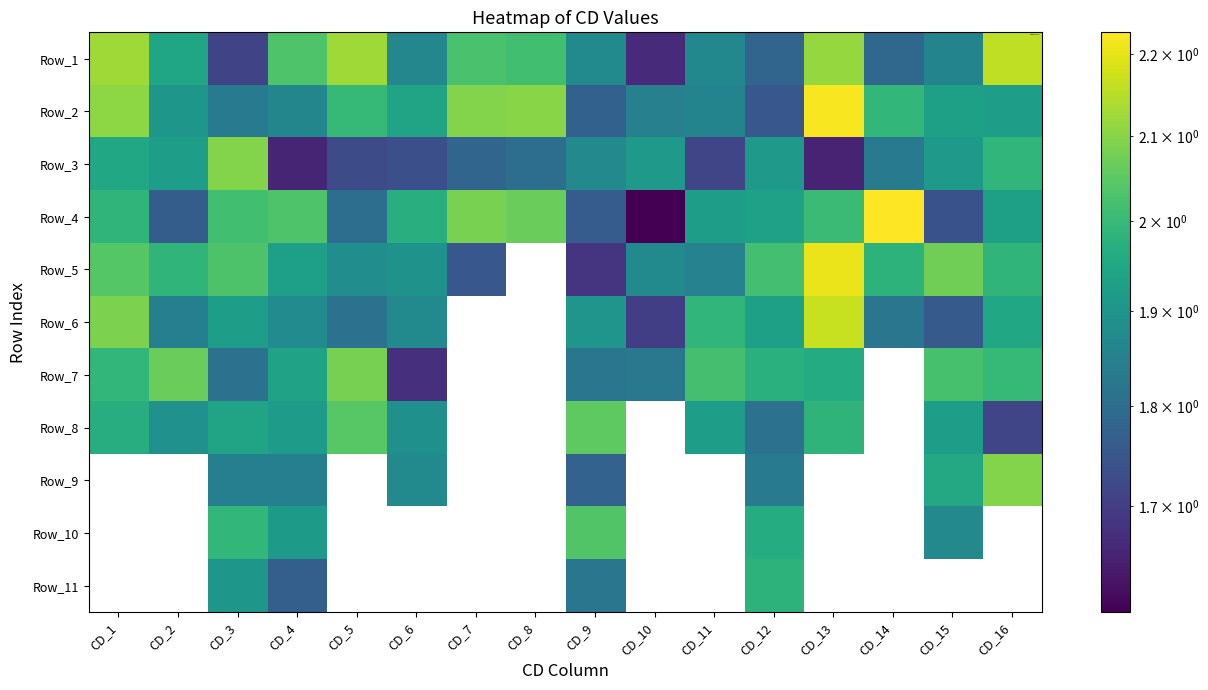

The Row_6 series shows 2.0 at CD_16. True or false?

True